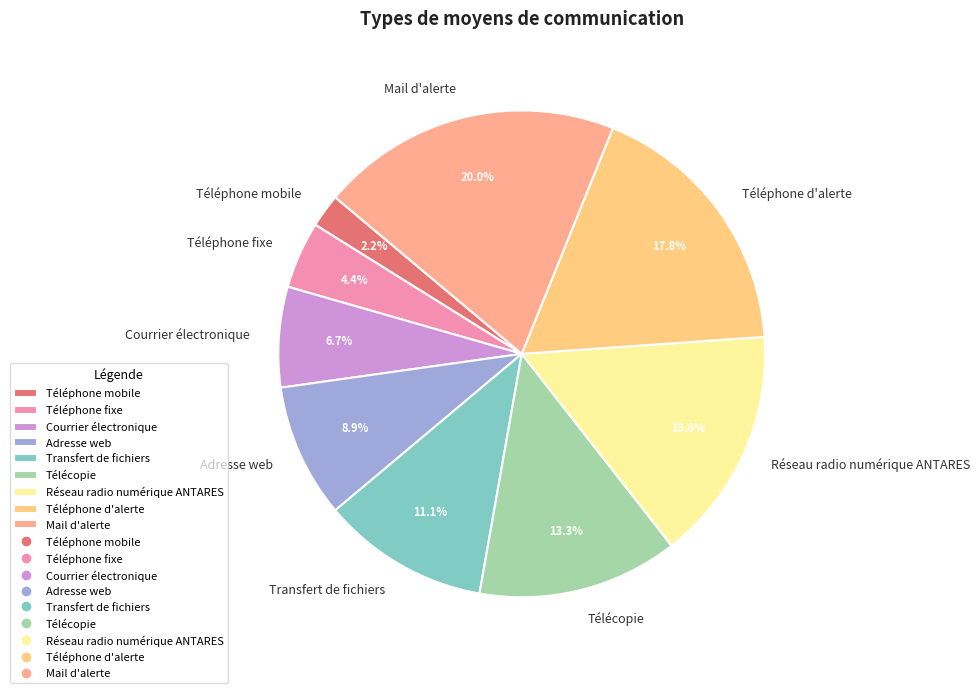

How many slices are in this pie chart?

9